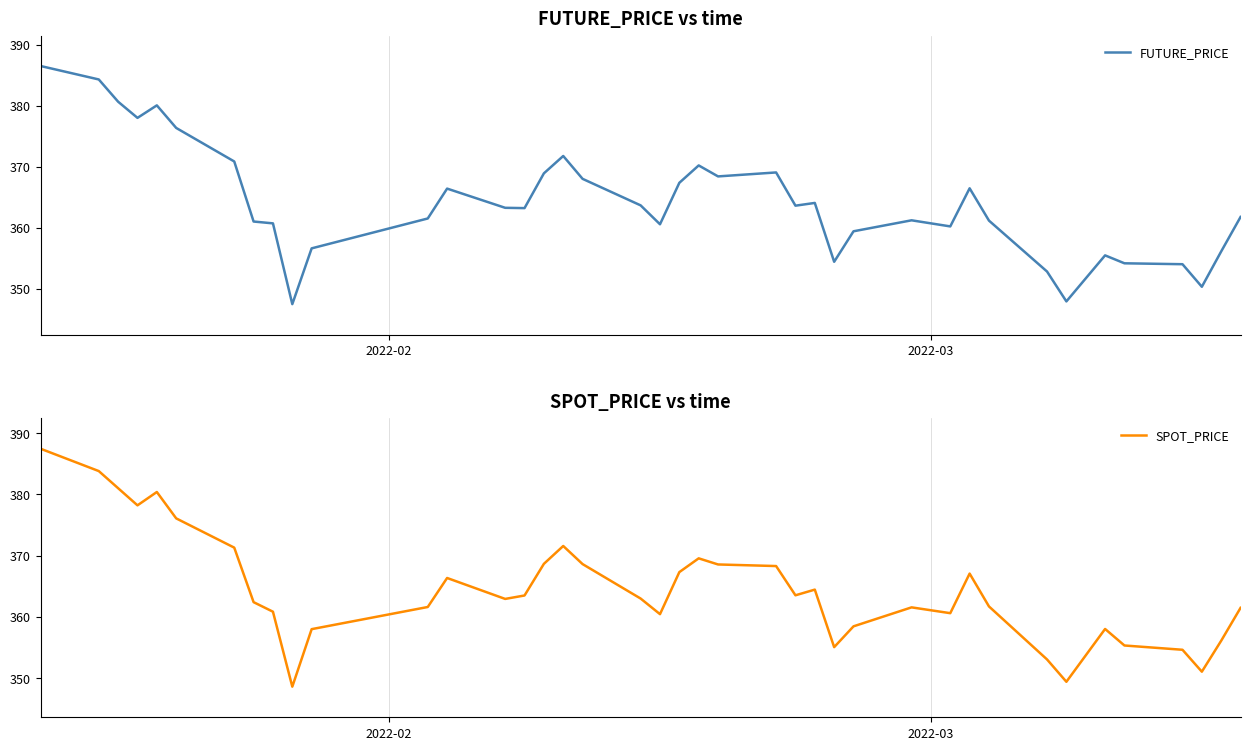

Does the chart display data point markers on the line(s)?

No